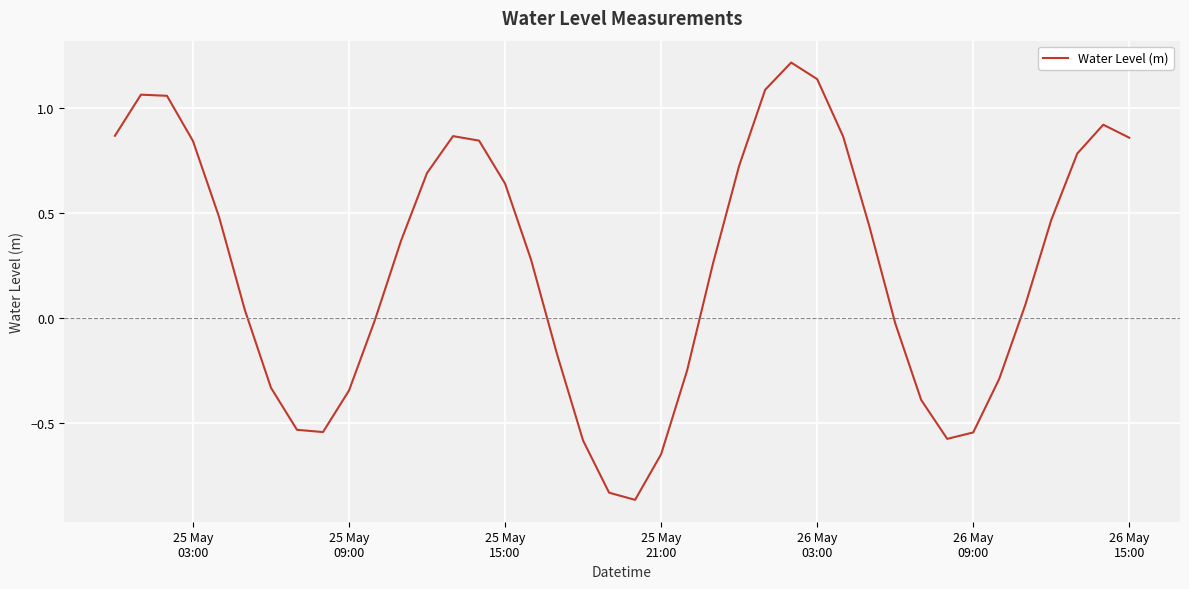

What is the greatest value displayed?

1.2